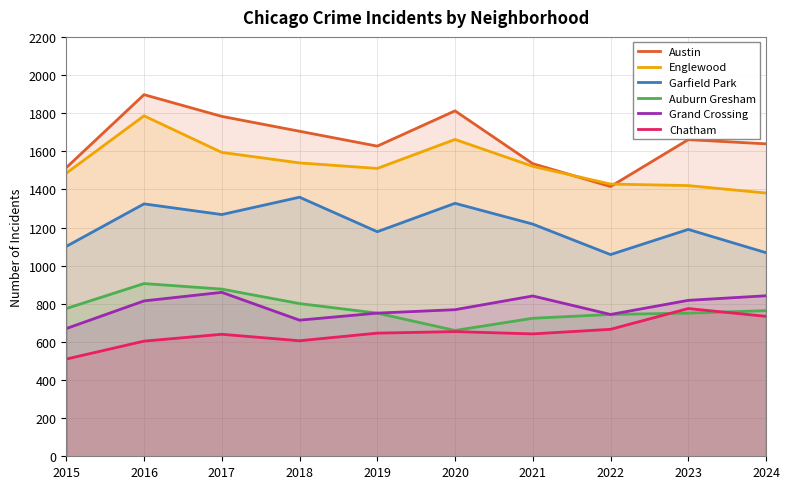

Rank the categories by Grand Crossing value from lowest to highest.

2015, 2018, 2022, 2019, 2020, 2016, 2023, 2021, 2024, 2017